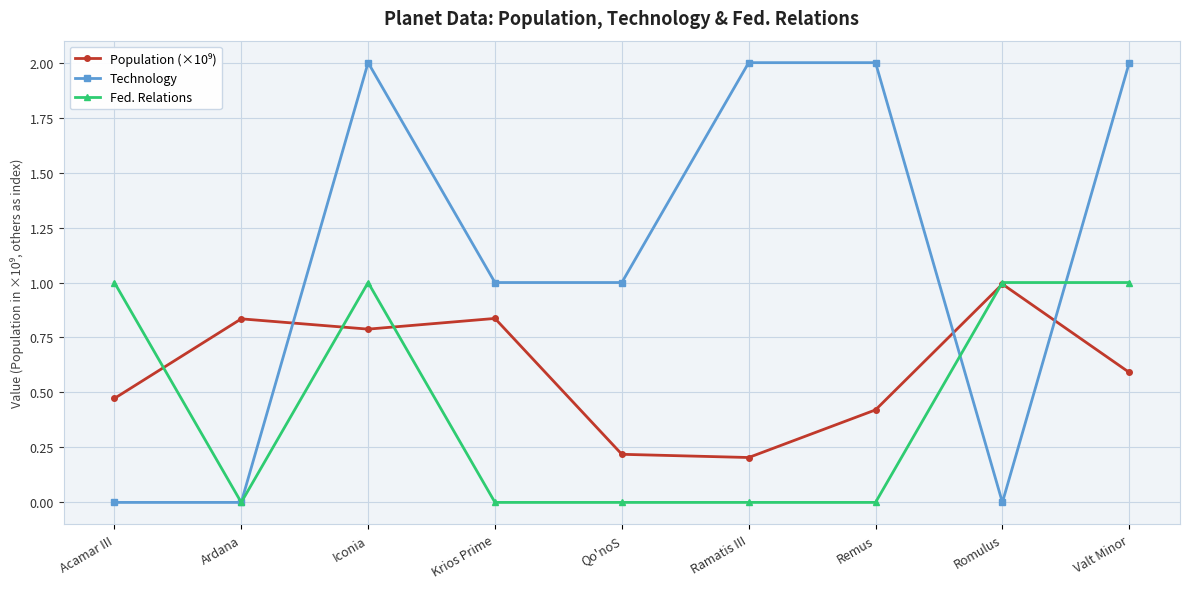

What is the total value across all series at Krios Prime?

1.8